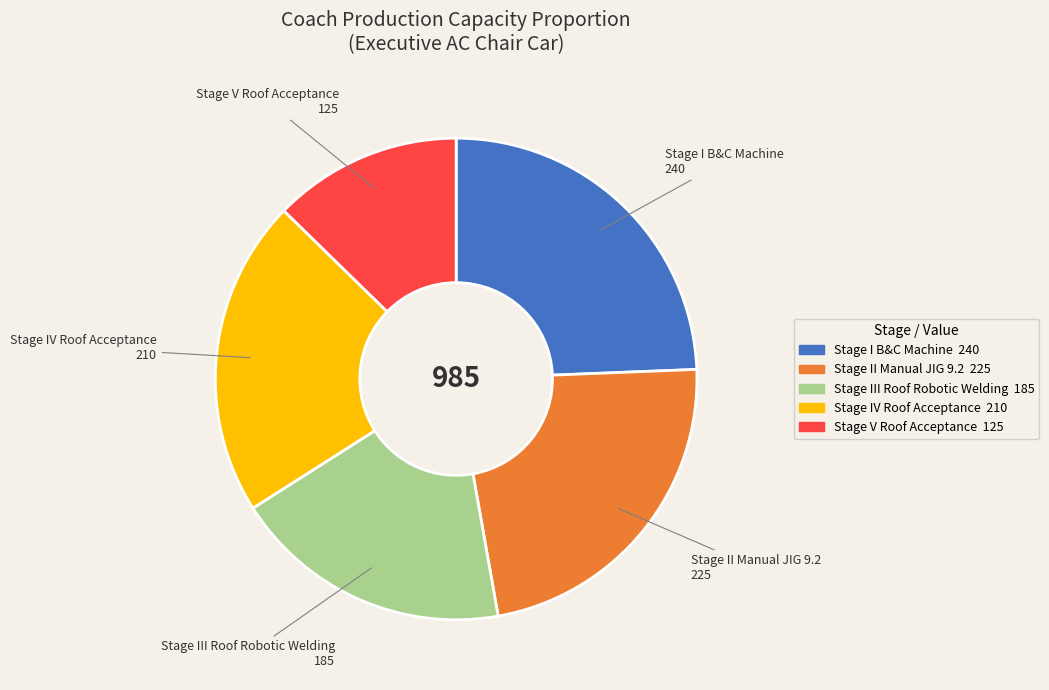

Is there any slice that represents more than half of the pie?

No